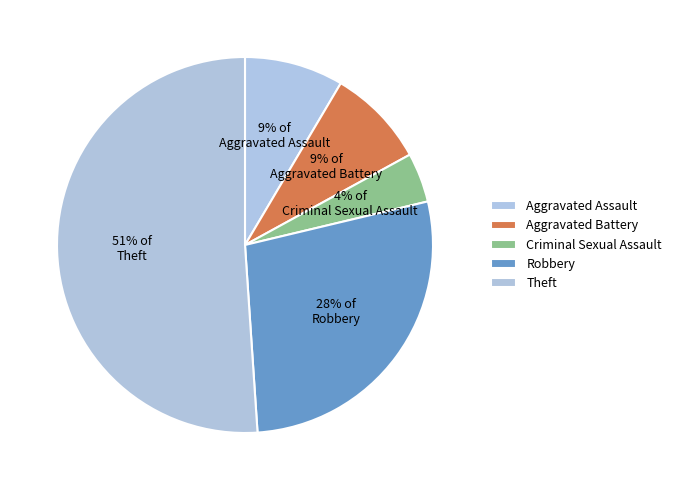

How many slices are in this pie chart?

5